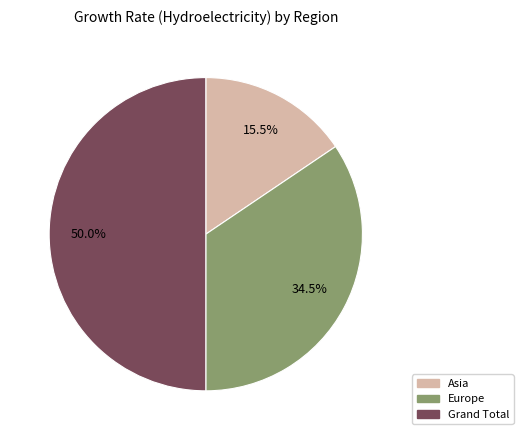

True or false: Grand Total accounts for 50% of the total.

True